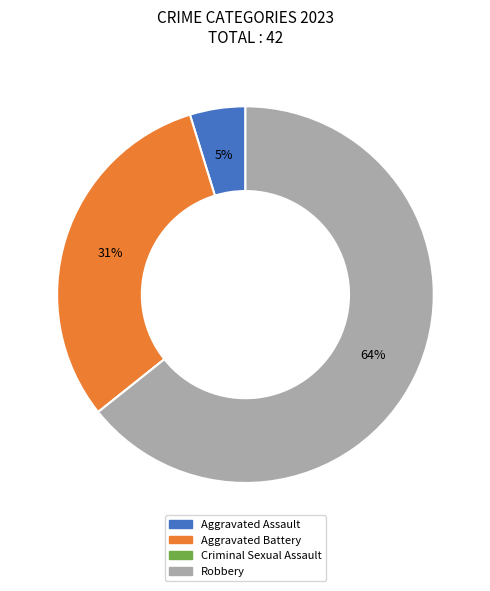

To the nearest percent, what is the average slice percentage?

25%